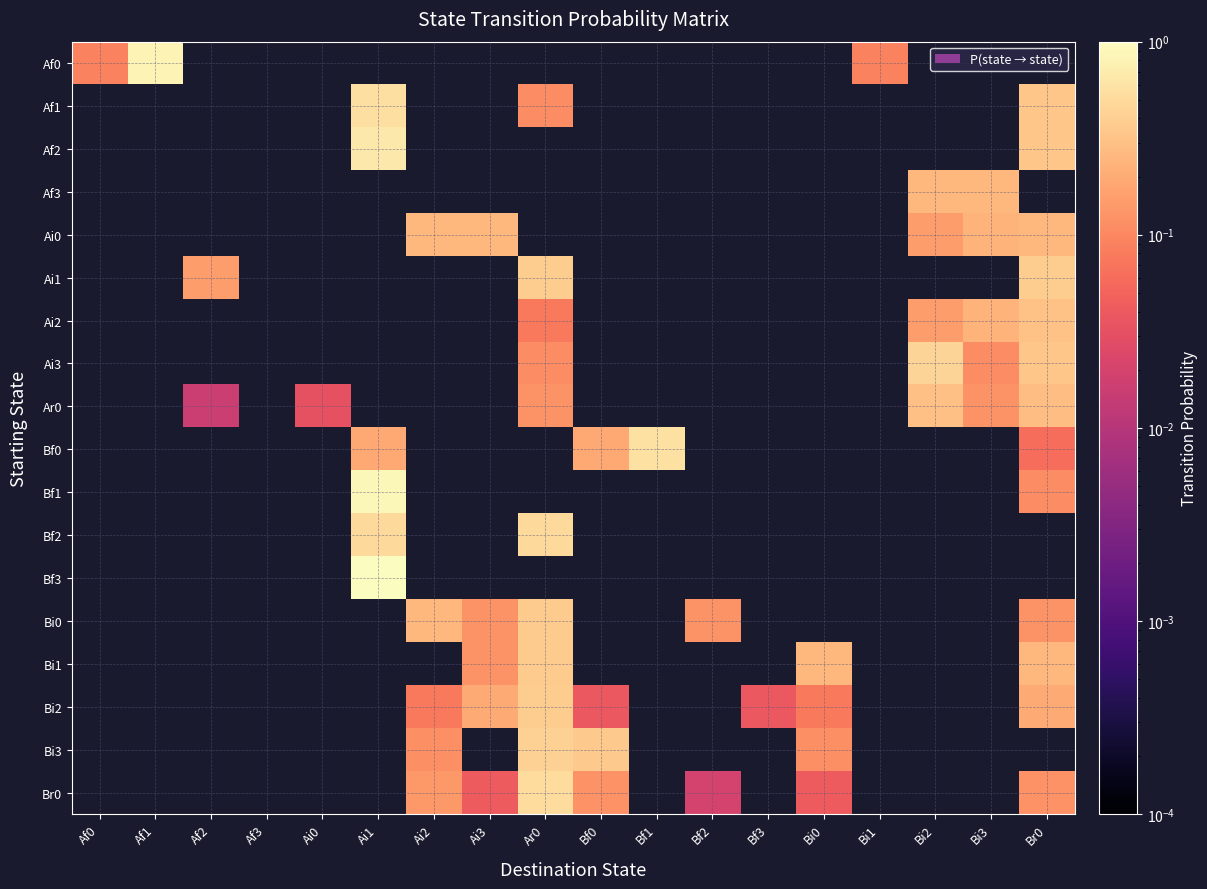

Reading right to left, transcribe all the data shown in this chart.

Af0: Br0=0.0	Bi3=0.0	Bi2=0.0	Bi1=0.1	Bi0=0.0	Bf3=0.0	Bf2=0.0	Bf1=0.0	Bf0=0.0	Ar0=0.0	Ai3=0.0	Ai2=0.0	Ai1=0.0	Ai0=0.0	Af3=0.0	Af2=0.0	Af1=0.8	Af0=0.1
Af1: Br0=0.3	Bi3=0.0	Bi2=0.0	Bi1=0.0	Bi0=0.0	Bf3=0.0	Bf2=0.0	Bf1=0.0	Bf0=0.0	Ar0=0.1	Ai3=0.0	Ai2=0.0	Ai1=0.6	Ai0=0.0	Af3=0.0	Af2=0.0	Af1=0.0	Af0=0.0
Af2: Br0=0.3	Bi3=0.0	Bi2=0.0	Bi1=0.0	Bi0=0.0	Bf3=0.0	Bf2=0.0	Bf1=0.0	Bf0=0.0	Ar0=0.0	Ai3=0.0	Ai2=0.0	Ai1=0.7	Ai0=0.0	Af3=0.0	Af2=0.0	Af1=0.0	Af0=0.0
Af3: Br0=0.0	Bi3=0.2	Bi2=0.2	Bi1=0.0	Bi0=0.0	Bf3=0.0	Bf2=0.0	Bf1=0.0	Bf0=0.0	Ar0=0.0	Ai3=0.0	Ai2=0.0	Ai1=0.0	Ai0=0.0	Af3=0.0	Af2=0.0	Af1=0.0	Af0=0.0
Ai0: Br0=0.2	Bi3=0.2	Bi2=0.2	Bi1=0.0	Bi0=0.0	Bf3=0.0	Bf2=0.0	Bf1=0.0	Bf0=0.0	Ar0=0.0	Ai3=0.2	Ai2=0.2	Ai1=0.0	Ai0=0.0	Af3=0.0	Af2=0.0	Af1=0.0	Af0=0.0
Ai1: Br0=0.4	Bi3=0.0	Bi2=0.0	Bi1=0.0	Bi0=0.0	Bf3=0.0	Bf2=0.0	Bf1=0.0	Bf0=0.0	Ar0=0.4	Ai3=0.0	Ai2=0.0	Ai1=0.0	Ai0=0.0	Af3=0.0	Af2=0.2	Af1=0.0	Af0=0.0
Ai2: Br0=0.3	Bi3=0.2	Bi2=0.2	Bi1=0.0	Bi0=0.0	Bf3=0.0	Bf2=0.0	Bf1=0.0	Bf0=0.0	Ar0=0.1	Ai3=0.0	Ai2=0.0	Ai1=0.0	Ai0=0.0	Af3=0.0	Af2=0.0	Af1=0.0	Af0=0.0
Ai3: Br0=0.3	Bi3=0.1	Bi2=0.4	Bi1=0.0	Bi0=0.0	Bf3=0.0	Bf2=0.0	Bf1=0.0	Bf0=0.0	Ar0=0.1	Ai3=0.0	Ai2=0.0	Ai1=0.0	Ai0=0.0	Af3=0.0	Af2=0.0	Af1=0.0	Af0=0.0
Ar0: Br0=0.3	Bi3=0.1	Bi2=0.3	Bi1=0.0	Bi0=0.0	Bf3=0.0	Bf2=0.0	Bf1=0.0	Bf0=0.0	Ar0=0.1	Ai3=0.0	Ai2=0.0	Ai1=0.0	Ai0=0.0	Af3=0.0	Af2=0.0	Af1=0.0	Af0=0.0
Bf0: Br0=0.1	Bi3=0.0	Bi2=0.0	Bi1=0.0	Bi0=0.0	Bf3=0.0	Bf2=0.0	Bf1=0.6	Bf0=0.2	Ar0=0.0	Ai3=0.0	Ai2=0.0	Ai1=0.2	Ai0=0.0	Af3=0.0	Af2=0.0	Af1=0.0	Af0=0.0
Bf1: Br0=0.1	Bi3=0.0	Bi2=0.0	Bi1=0.0	Bi0=0.0	Bf3=0.0	Bf2=0.0	Bf1=0.0	Bf0=0.0	Ar0=0.0	Ai3=0.0	Ai2=0.0	Ai1=0.9	Ai0=0.0	Af3=0.0	Af2=0.0	Af1=0.0	Af0=0.0
Bf2: Br0=0.0	Bi3=0.0	Bi2=0.0	Bi1=0.0	Bi0=0.0	Bf3=0.0	Bf2=0.0	Bf1=0.0	Bf0=0.0	Ar0=0.5	Ai3=0.0	Ai2=0.0	Ai1=0.5	Ai0=0.0	Af3=0.0	Af2=0.0	Af1=0.0	Af0=0.0
Bf3: Br0=0.0	Bi3=0.0	Bi2=0.0	Bi1=0.0	Bi0=0.0	Bf3=0.0	Bf2=0.0	Bf1=0.0	Bf0=0.0	Ar0=0.0	Ai3=0.0	Ai2=0.0	Ai1=1.0	Ai0=0.0	Af3=0.0	Af2=0.0	Af1=0.0	Af0=0.0
Bi0: Br0=0.1	Bi3=0.0	Bi2=0.0	Bi1=0.0	Bi0=0.0	Bf3=0.0	Bf2=0.1	Bf1=0.0	Bf0=0.0	Ar0=0.4	Ai3=0.1	Ai2=0.2	Ai1=0.0	Ai0=0.0	Af3=0.0	Af2=0.0	Af1=0.0	Af0=0.0
Bi1: Br0=0.2	Bi3=0.0	Bi2=0.0	Bi1=0.0	Bi0=0.2	Bf3=0.0	Bf2=0.0	Bf1=0.0	Bf0=0.0	Ar0=0.4	Ai3=0.1	Ai2=0.0	Ai1=0.0	Ai0=0.0	Af3=0.0	Af2=0.0	Af1=0.0	Af0=0.0
Bi2: Br0=0.2	Bi3=0.0	Bi2=0.0	Bi1=0.0	Bi0=0.1	Bf3=0.0	Bf2=0.0	Bf1=0.0	Bf0=0.0	Ar0=0.4	Ai3=0.2	Ai2=0.1	Ai1=0.0	Ai0=0.0	Af3=0.0	Af2=0.0	Af1=0.0	Af0=0.0
Bi3: Br0=0.0	Bi3=0.0	Bi2=0.0	Bi1=0.0	Bi0=0.1	Bf3=0.0	Bf2=0.0	Bf1=0.0	Bf0=0.4	Ar0=0.4	Ai3=0.0	Ai2=0.1	Ai1=0.0	Ai0=0.0	Af3=0.0	Af2=0.0	Af1=0.0	Af0=0.0
Br0: Br0=0.1	Bi3=0.0	Bi2=0.0	Bi1=0.0	Bi0=0.0	Bf3=0.0	Bf2=0.0	Bf1=0.0	Bf0=0.1	Ar0=0.5	Ai3=0.0	Ai2=0.1	Ai1=0.0	Ai0=0.0	Af3=0.0	Af2=0.0	Af1=0.0	Af0=0.0